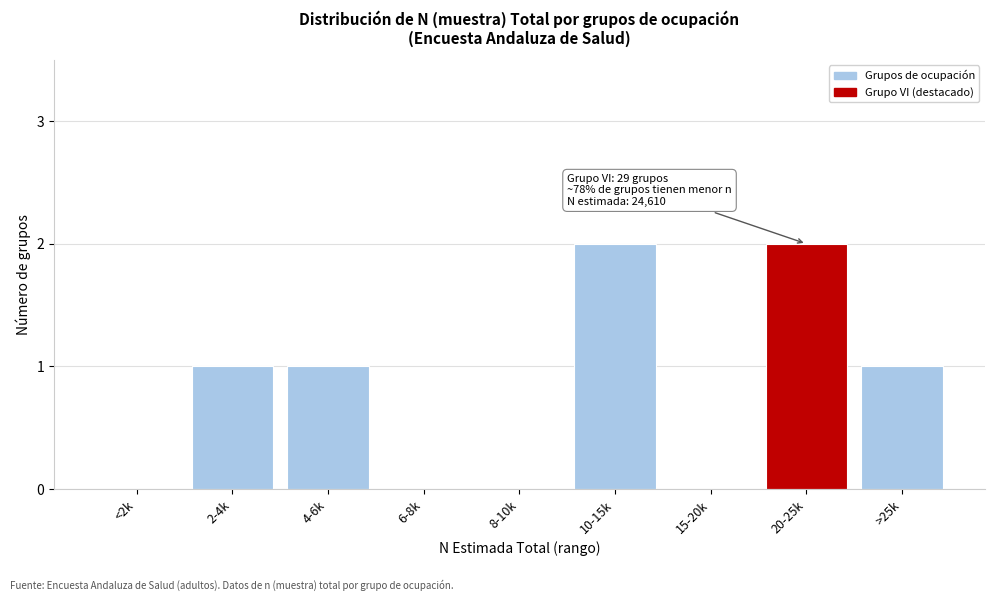

Reading left to right, transcribe all the data shown in this chart.

<2k=0	2-4k=1	4-6k=1	6-8k=0	8-10k=0	10-15k=2	15-20k=0	20-25k=2	>25k=1